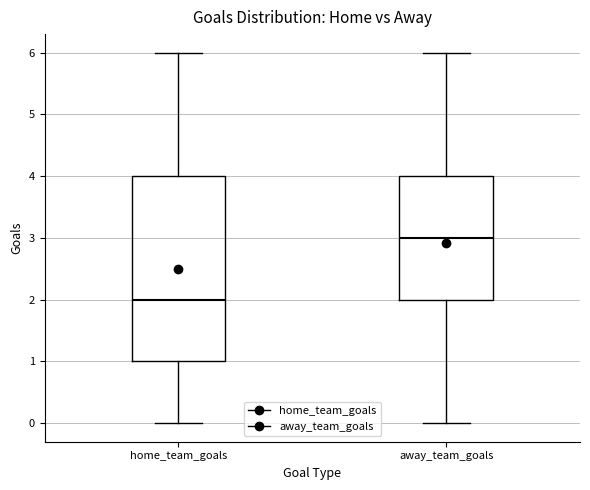

Reading left to right, read every box against the y-axis: the position of its median line, the range the box covers, and the ends of its whiskers. The values are not printed on the chart, so give them approximately, as read against the axis.

home_team_goals: median 2, box 1 to 4, whiskers 0 to 6
away_team_goals: median 3, box 2 to 4, whiskers 0 to 6